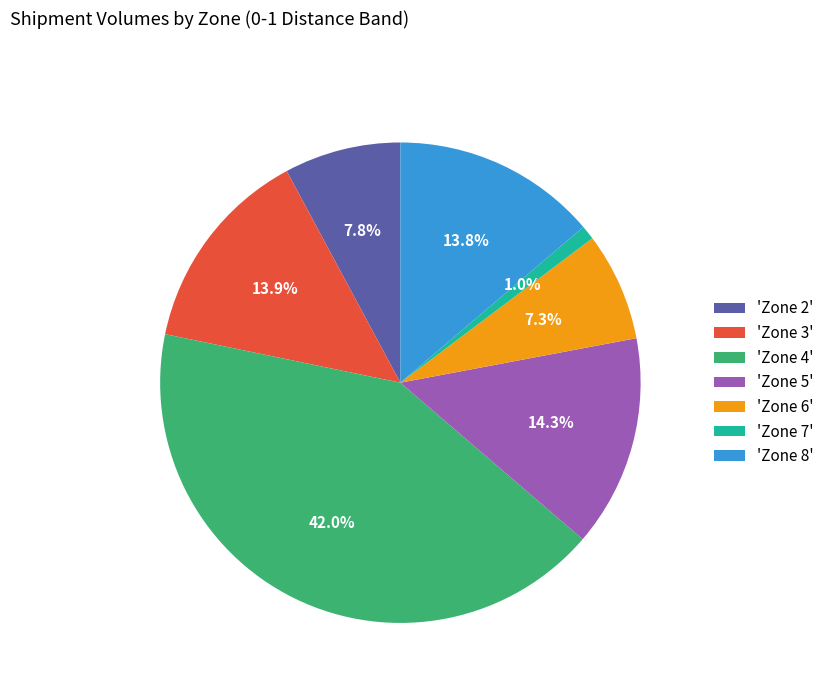

Is there any slice that represents more than half of the pie?

No